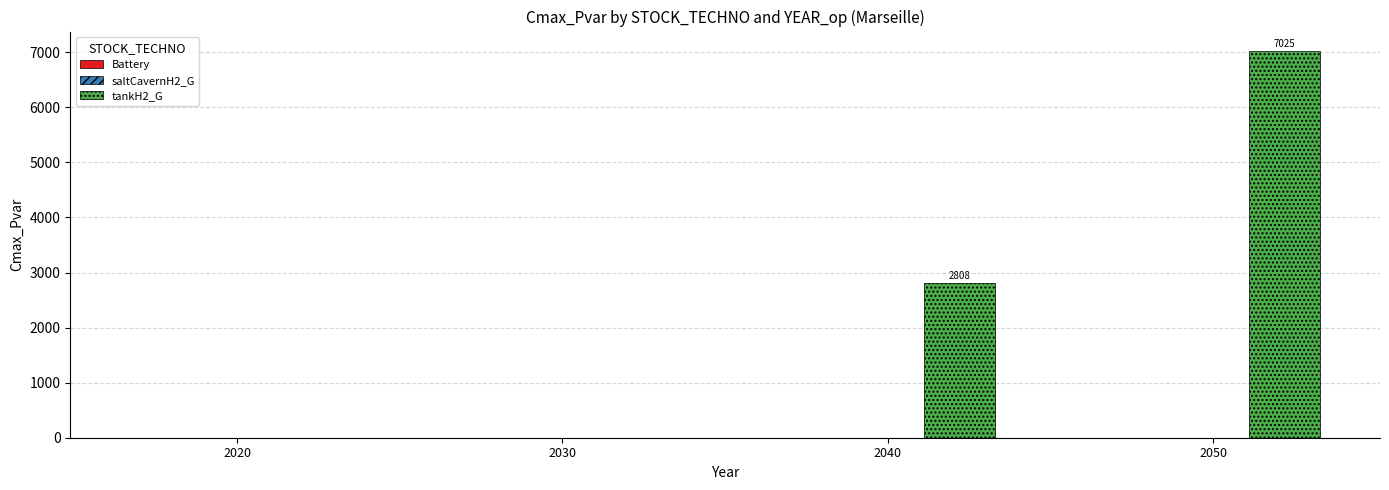

The chart shows a value of -4178.8 at 2030. True or false?

False